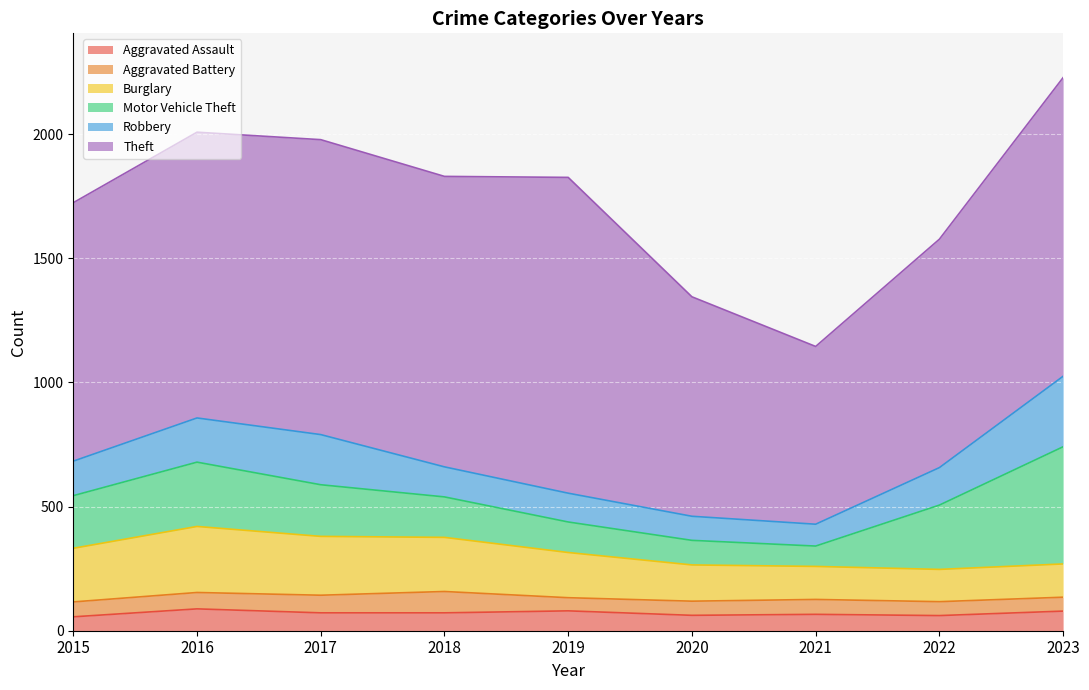

What is the difference between the highest and lowest values at 2022?

864